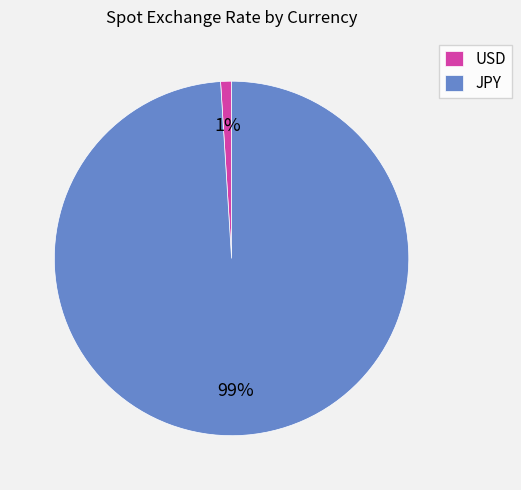

Do JPY and USD together represent more than half of the pie?

Yes